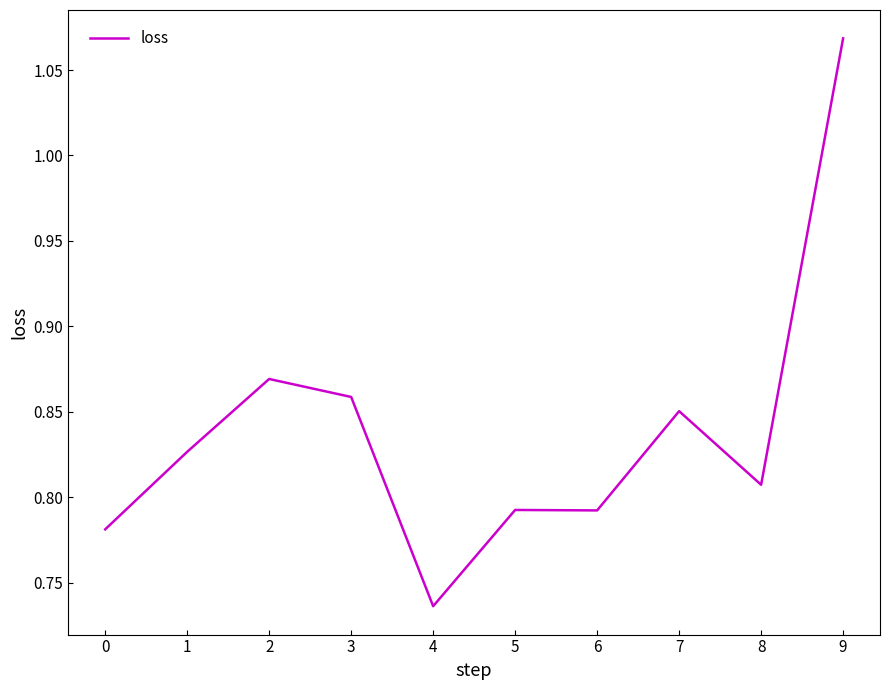

True or false: the data shows 0.5 at 4.

False